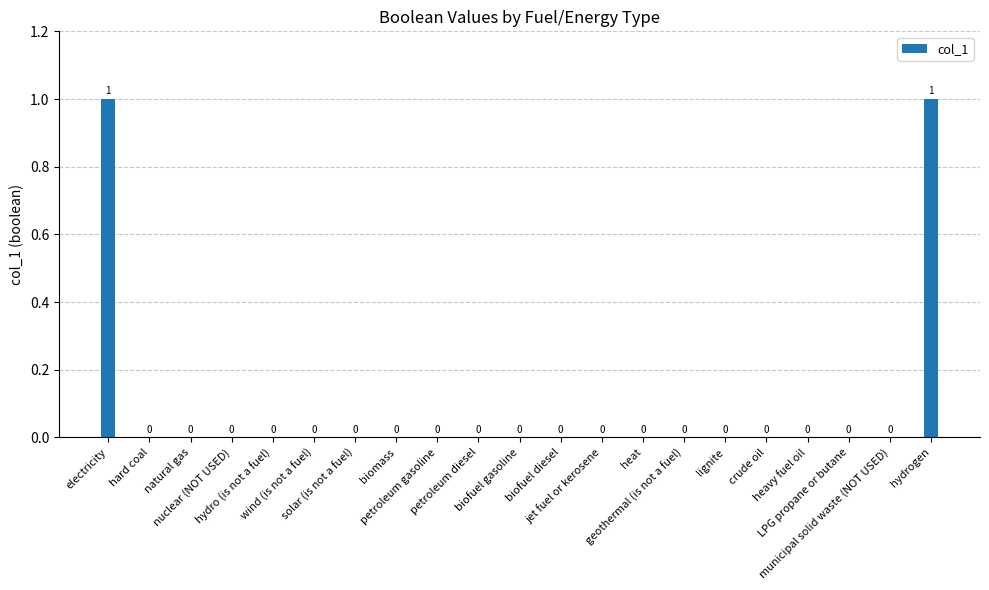

How many values are between 0 and 1?

21